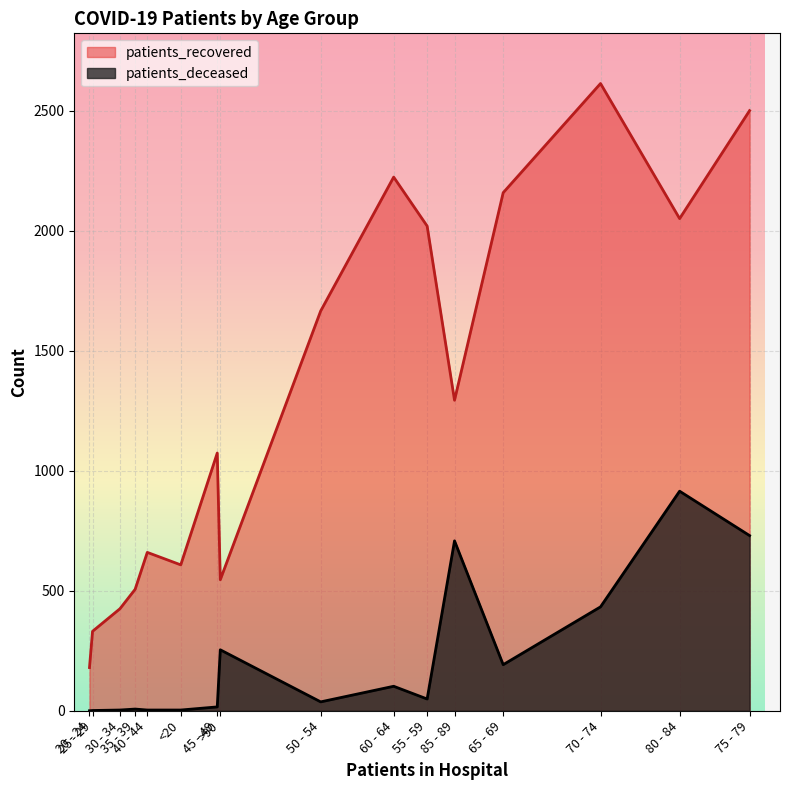

How many data points does each series have?

16